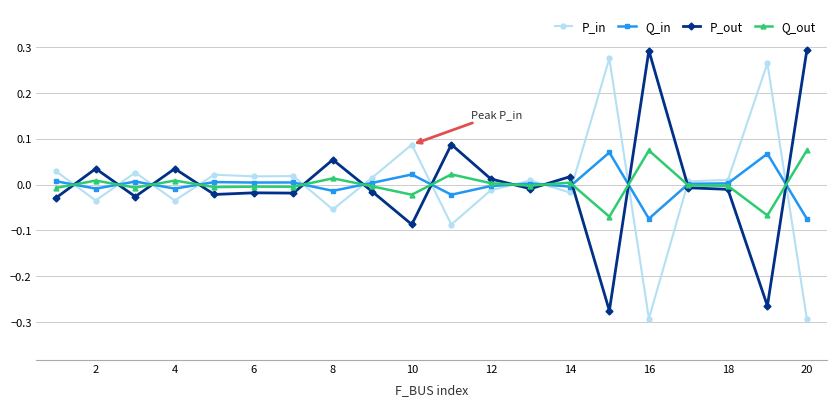

Which series ends up on top after the final intersection of Q_in and P_out?

P_out